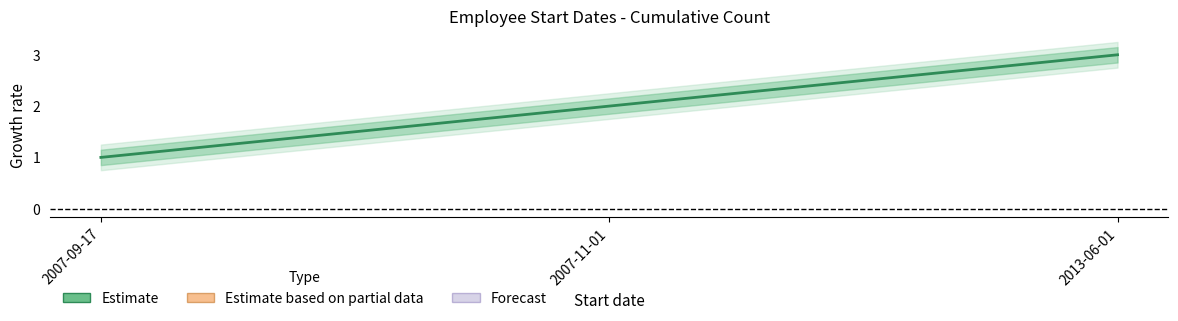

What is the average value?

2